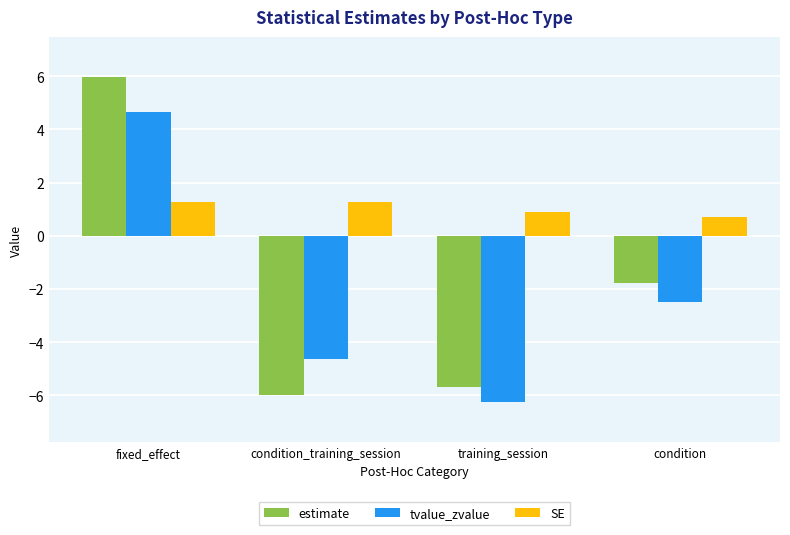

Is it true that estimate equals -2.8 at condition_training_session?

False